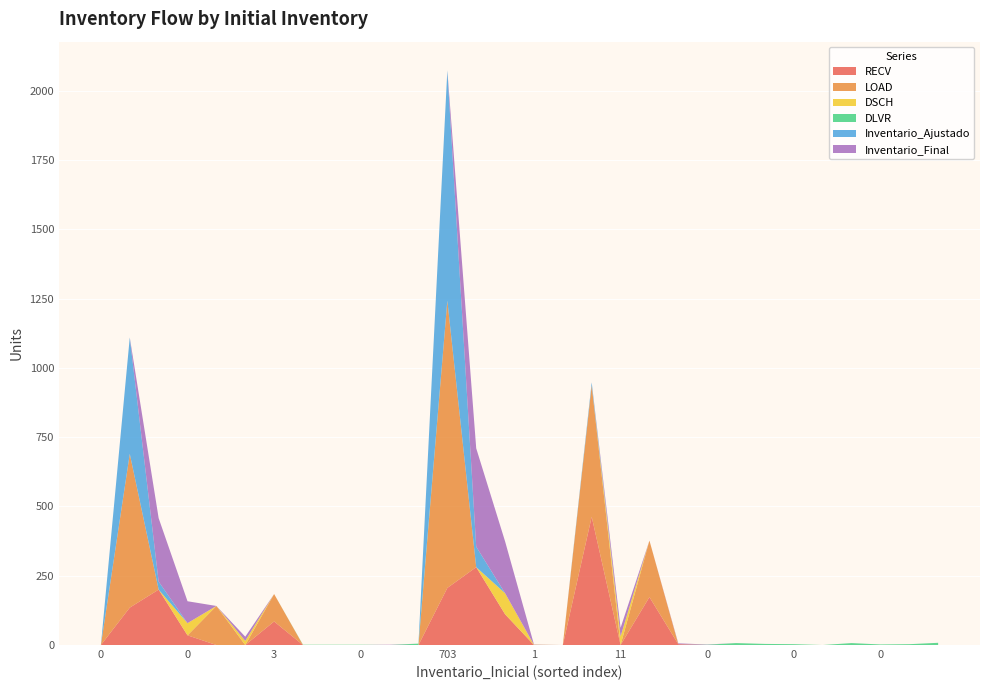

Reading left to right, extract all data points from this chart.

RECV: 0=0	326=135	29=200	0=35	11=0	2=0	3=85	0=0	0=0	0=0	0=0	0=0	703=206	74=281	0=111	1=0	1=0	2=463	11=0	25=173	0=3	0=0	0=0	0=0	0=0	0=0	0=0	0=0	0=0	0=0
LOAD: 0=0	326=555	29=0	0=0	11=141	2=0	3=99	0=0	0=0	0=0	0=0	0=0	703=1037	74=0	0=0	1=0	1=0	2=474	11=0	25=204	0=0	0=0	0=0	0=0	0=0	0=0	0=0	0=0	0=0	0=0
DSCH: 0=0	326=0	29=0	0=44	11=0	2=15	3=0	0=0	0=0	0=0	0=0	0=0	703=0	74=0	0=76	1=1	1=0	2=0	11=31	25=0	0=0	0=0	0=0	0=0	0=0	0=0	0=0	0=0	0=0	0=0
DLVR: 0=0	326=0	29=0	0=0	11=0	2=0	3=0	0=1	0=1	0=1	0=0	0=5	703=0	74=0	0=0	1=0	1=0	2=0	11=0	25=0	0=0	0=1	0=7	0=4	0=3	0=0	0=7	0=2	0=3	0=8
Inventario_Ajustado: 0=0	326=420	29=29	0=0	11=0	2=0	3=0	0=0	0=0	0=0	0=0	0=0	703=831	74=74	0=0	1=0	1=0	2=11	11=0	25=0	0=0	0=0	0=0	0=0	0=0	0=0	0=0	0=0	0=0	0=0
Inventario_Final: 0=0	326=0	29=229	0=79	11=0	2=15	3=0	0=0	0=0	0=0	0=1	0=0	703=0	74=355	0=187	1=1	1=0	2=0	11=31	25=0	0=3	0=1	0=0	0=0	0=0	0=0	0=0	0=0	0=0	0=0